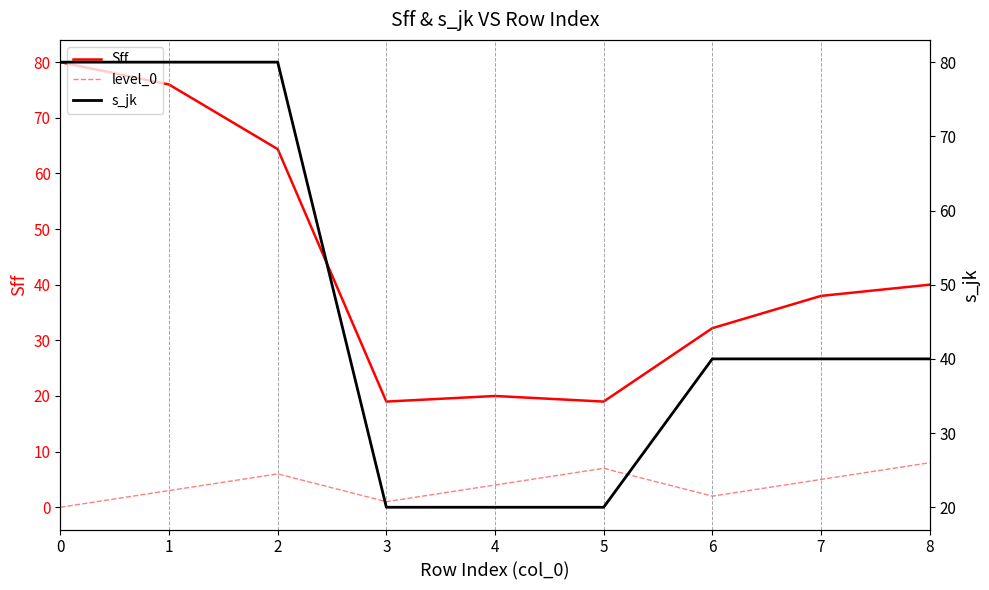

What is the difference between the maximum and minimum values in the s_jk series?

60.0